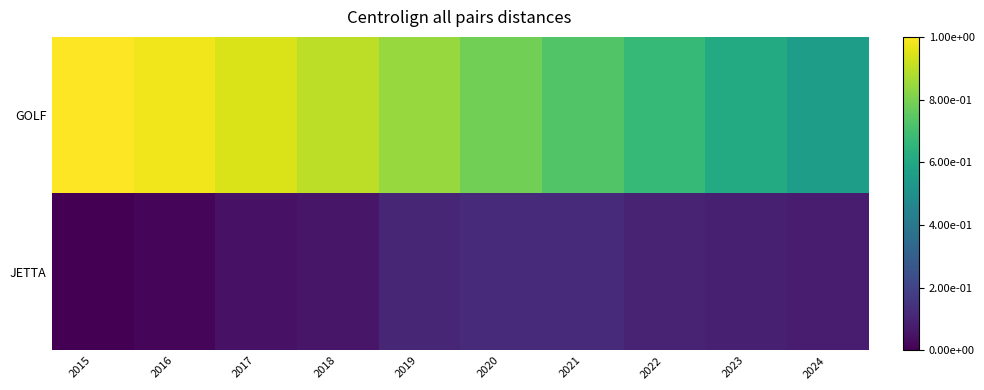

List the series in order of their peak value, lowest first.

JETTA, GOLF